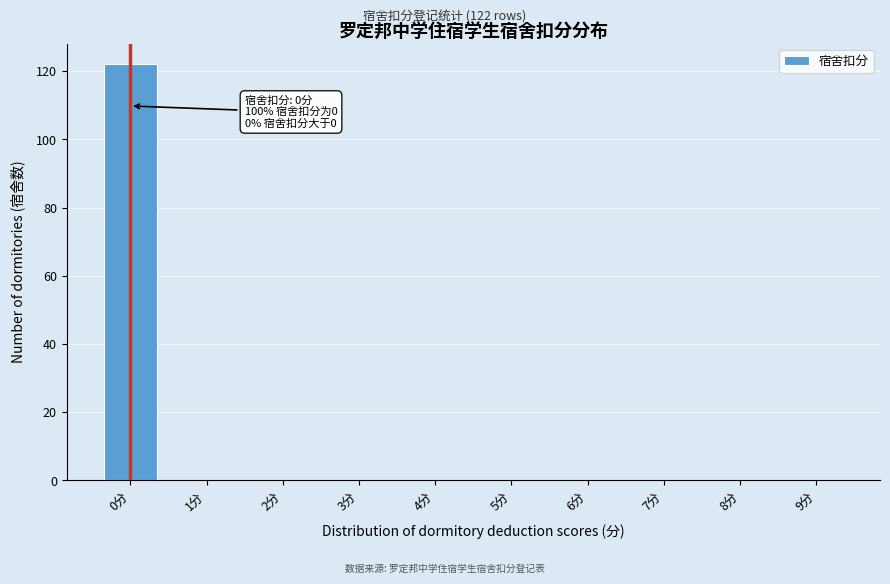

Reading right to left, what are all the values shown in this chart?

9分=0	8分=0	7分=0	6分=0	5分=0	4分=0	3分=0	2分=0	1分=0	0分=122